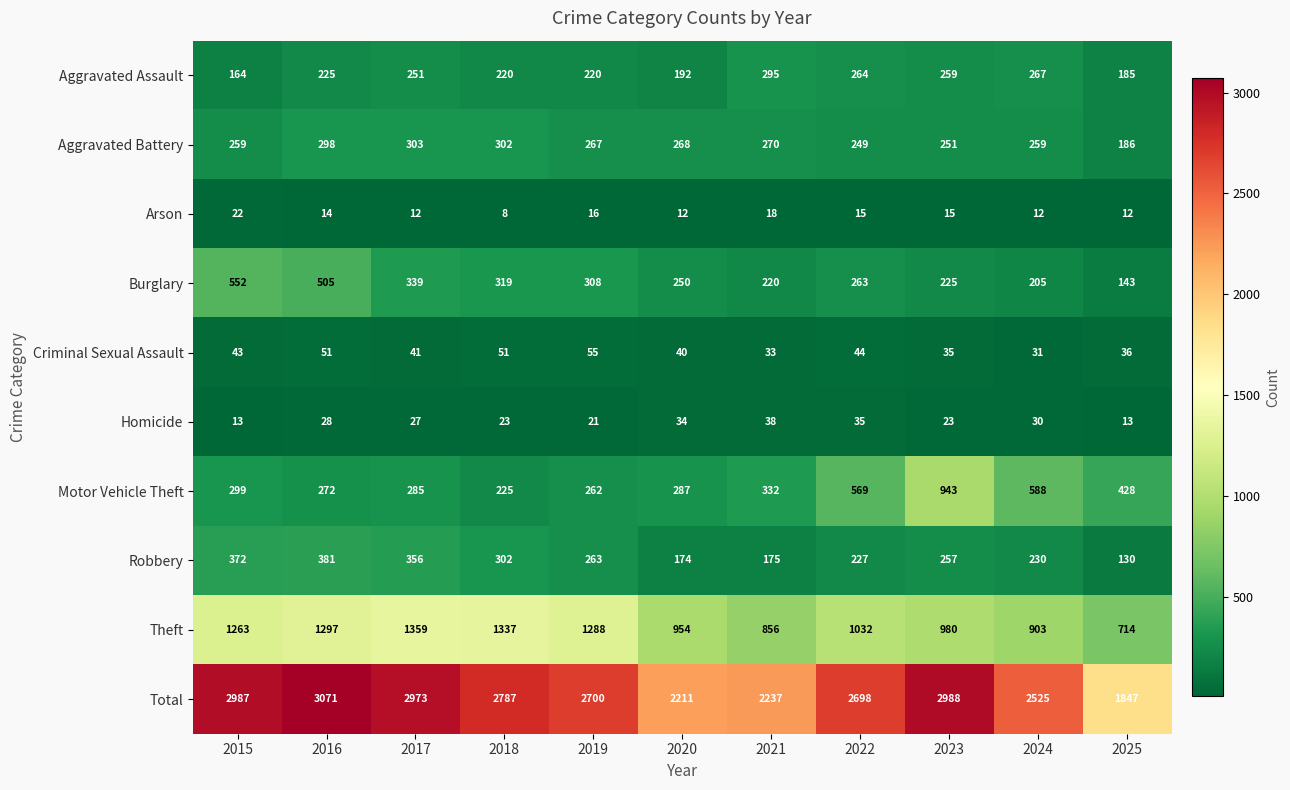

At 2017, list the series in order from largest to smallest.

Total, Theft, Robbery, Burglary, Aggravated Battery, Motor Vehicle Theft, Aggravated Assault, Criminal Sexual Assault, Homicide, Arson